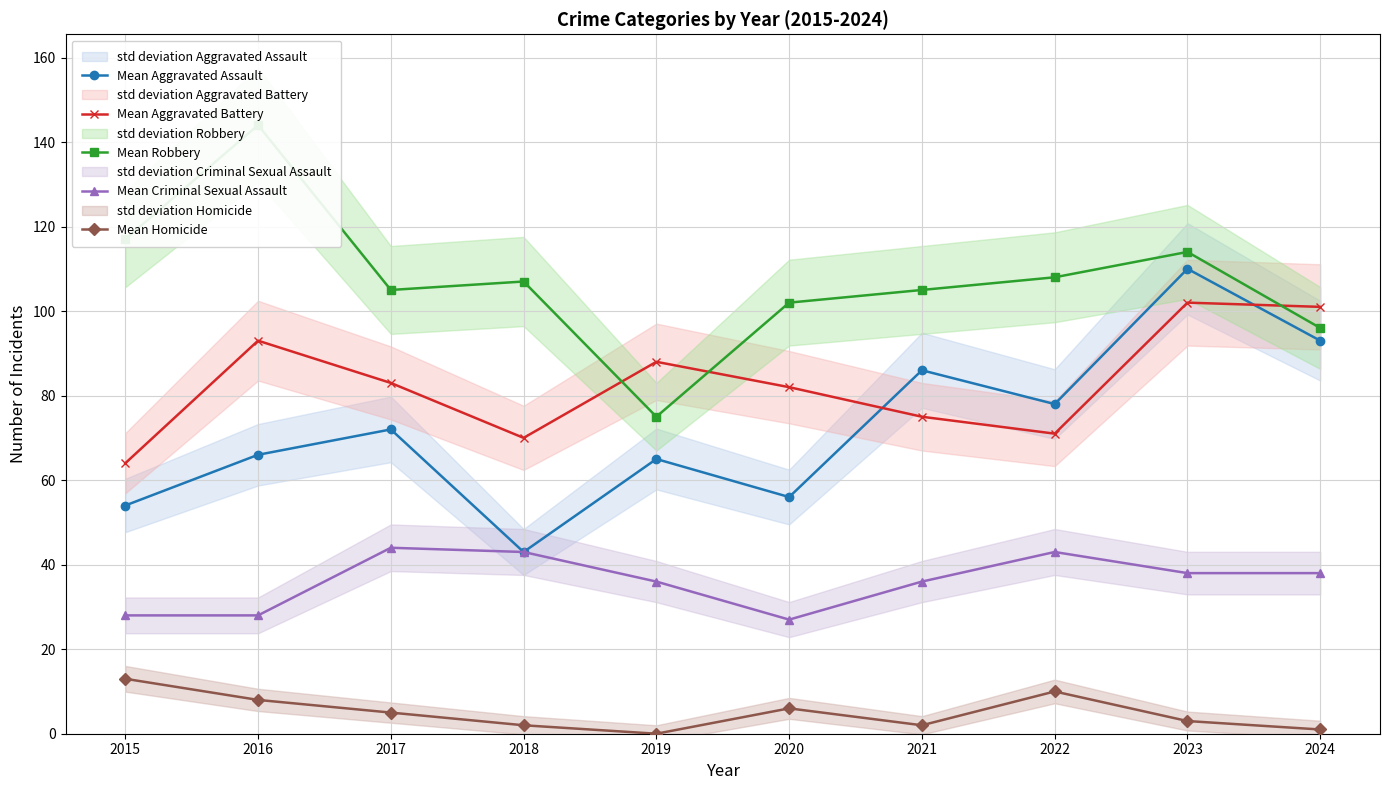

Read the Mean Criminal Sexual Assault value at 2020.

27